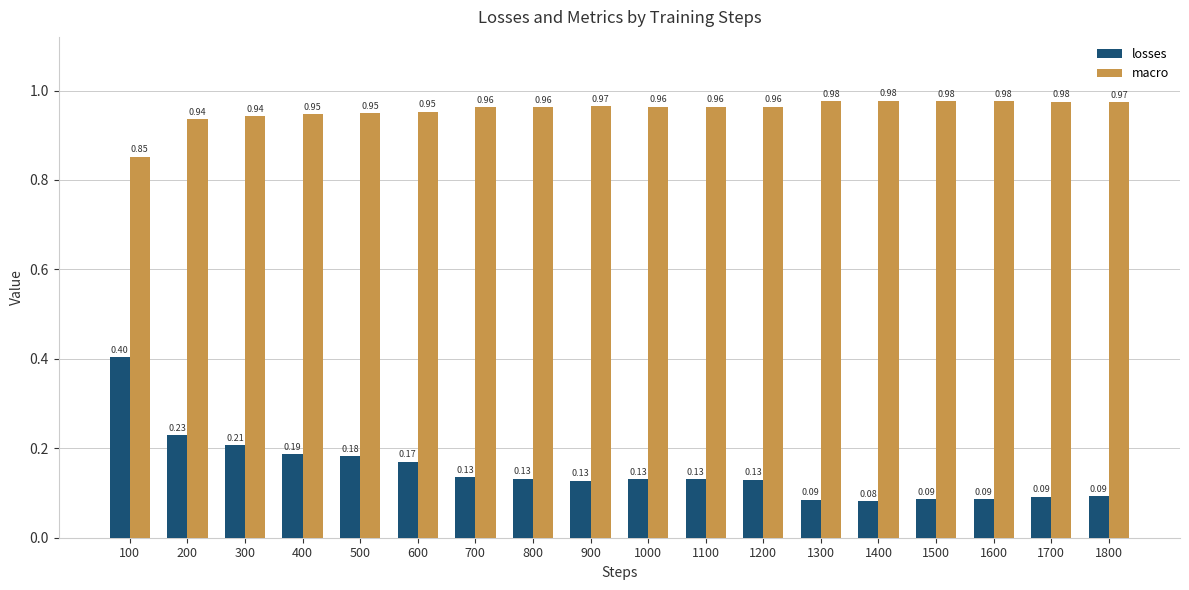

Rank the series by their maximum value, from lowest to highest.

losses, macro